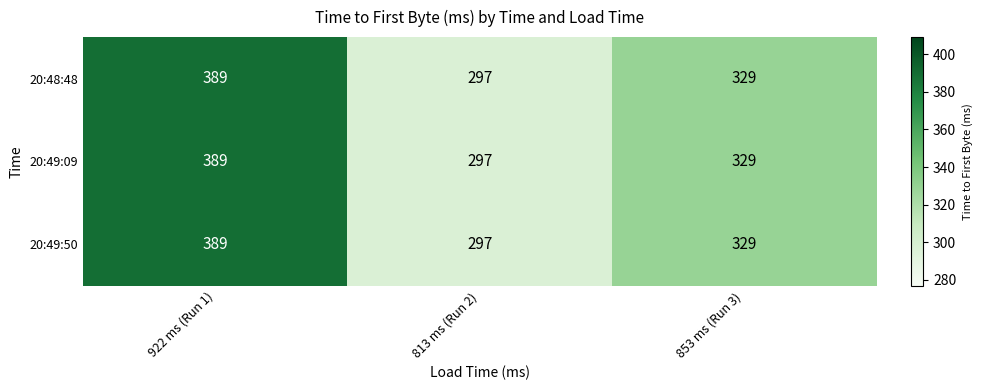

How many categories are shown in the chart?

3